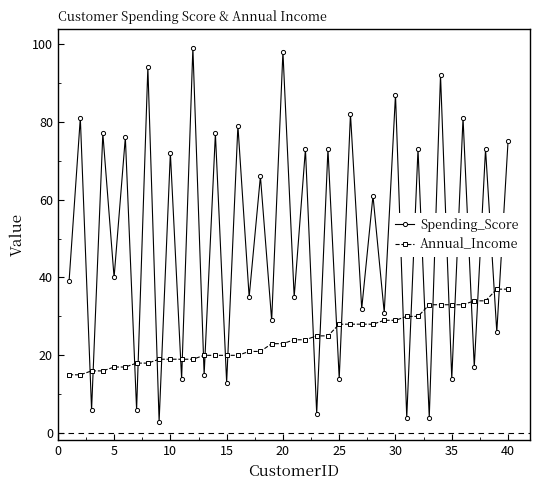

At how many categories does at least one series exceed 68?

18